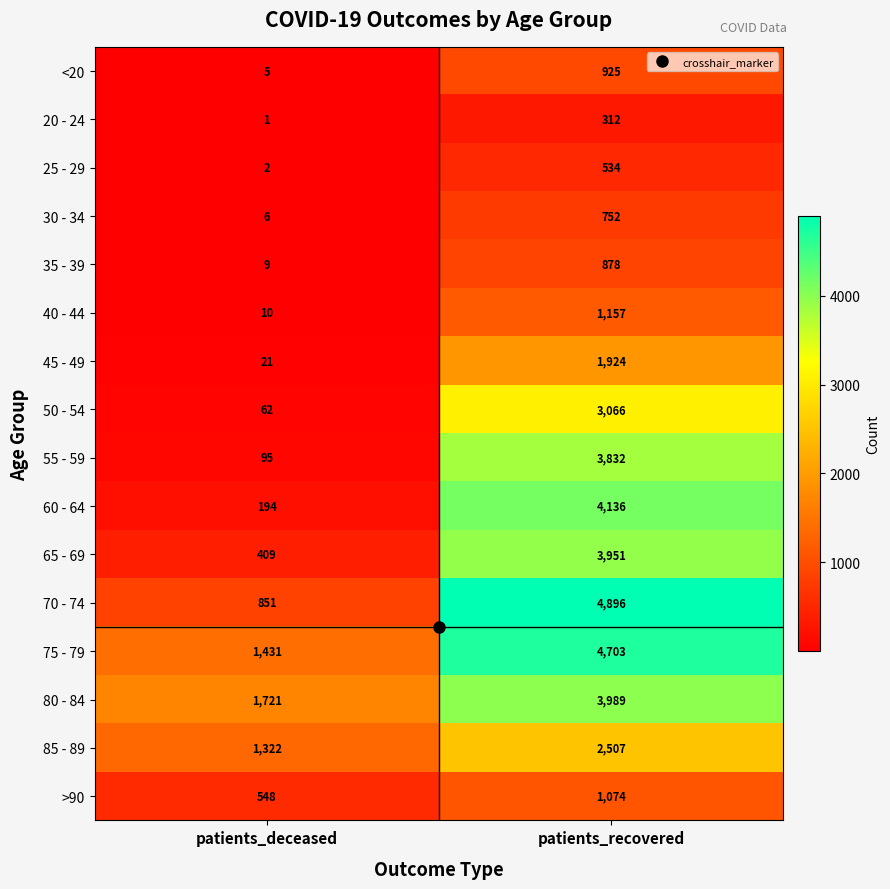

Which label corresponds to the largest value in the chart?

patients_recovered